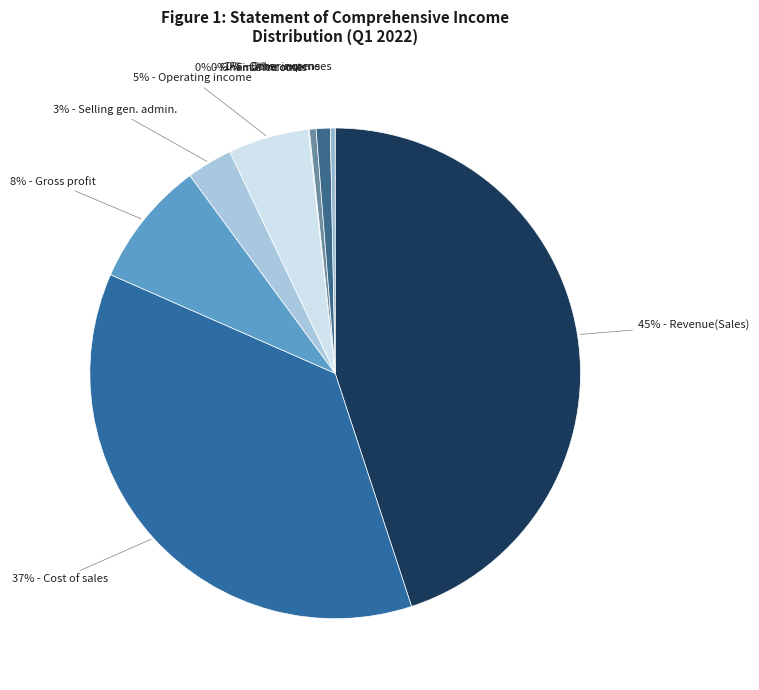

Which category has the smallest portion of the pie?

Finance income